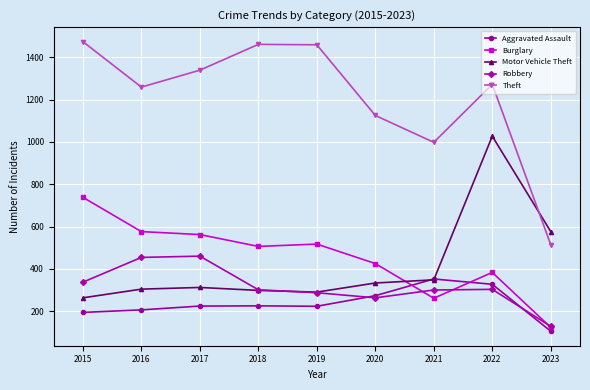

What value does the Theft series have at 2019?

1459